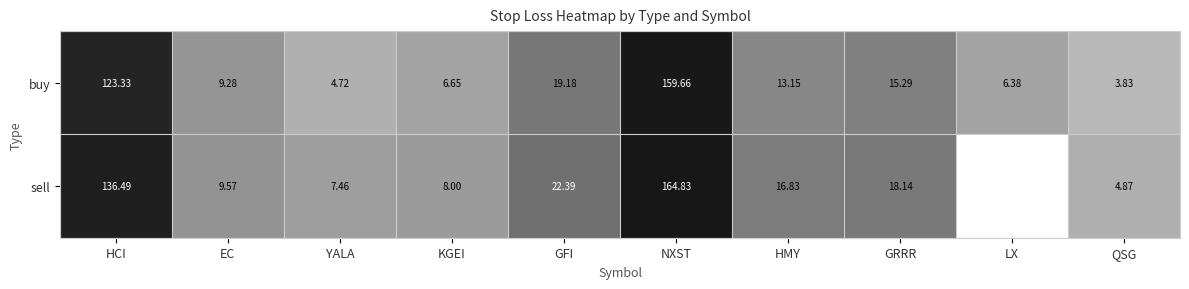

True or false: buy has a value of 0.5 at YALA.

False